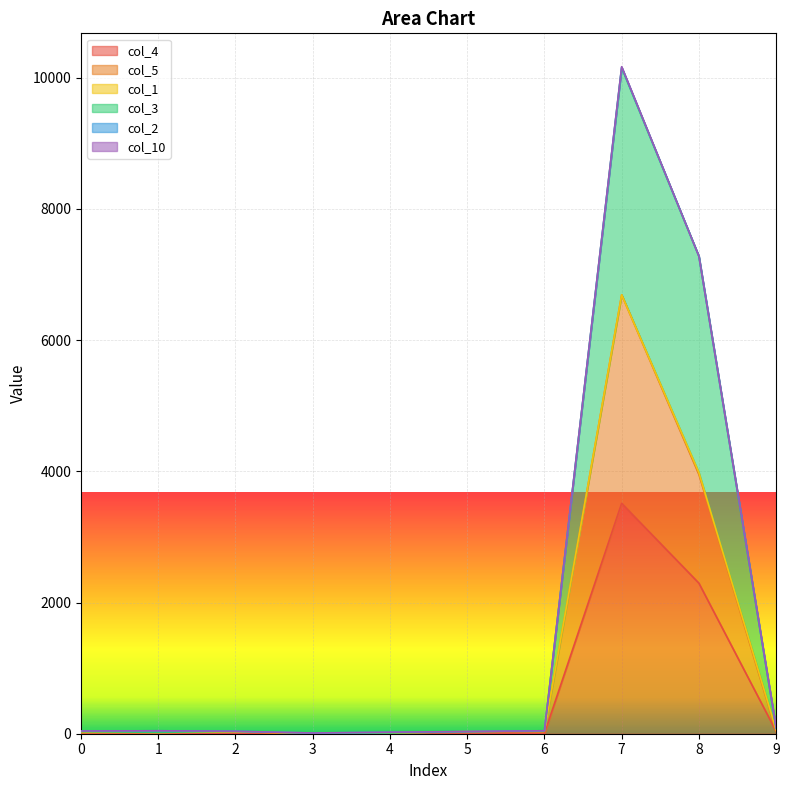

What value does the col_4 series have at 0?

11